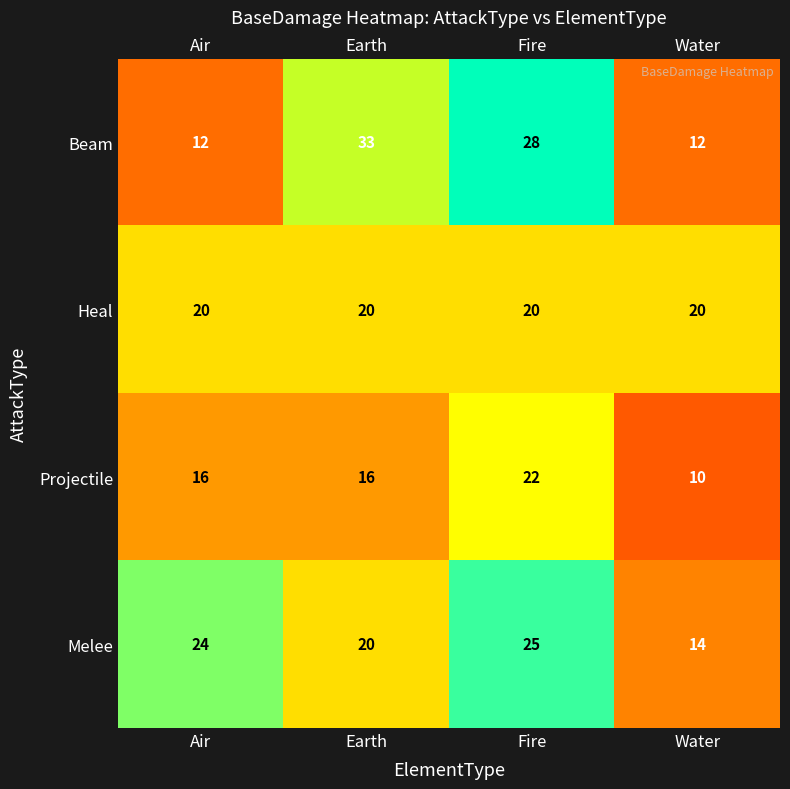

The value of Heal at Air is 20. True or false?

True